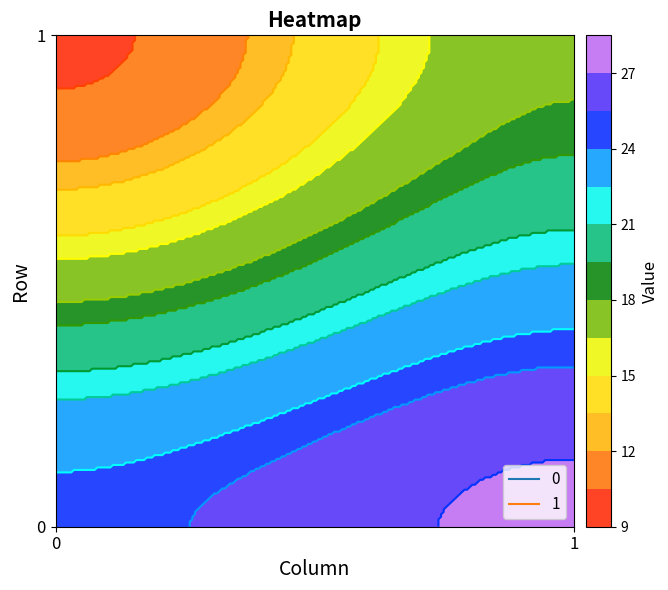

What is the difference between the 1 values at 0 and 1?

10